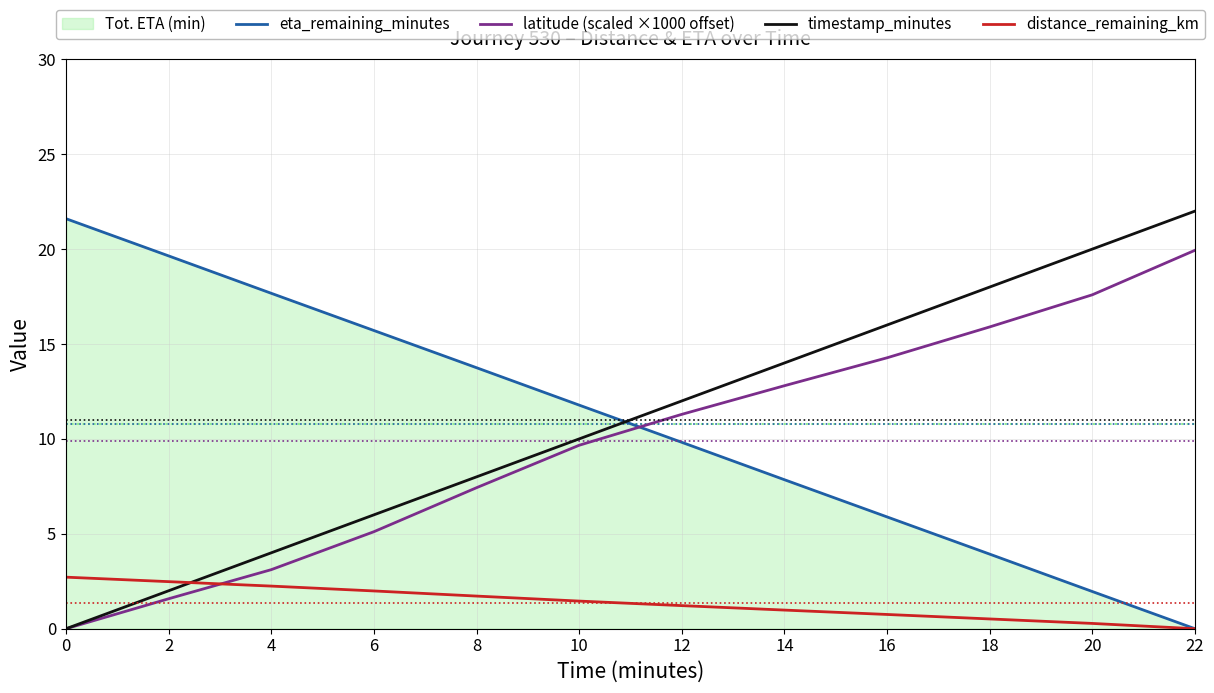

What is the difference between the distance_remaining_km values at 14 and 10?

0.5